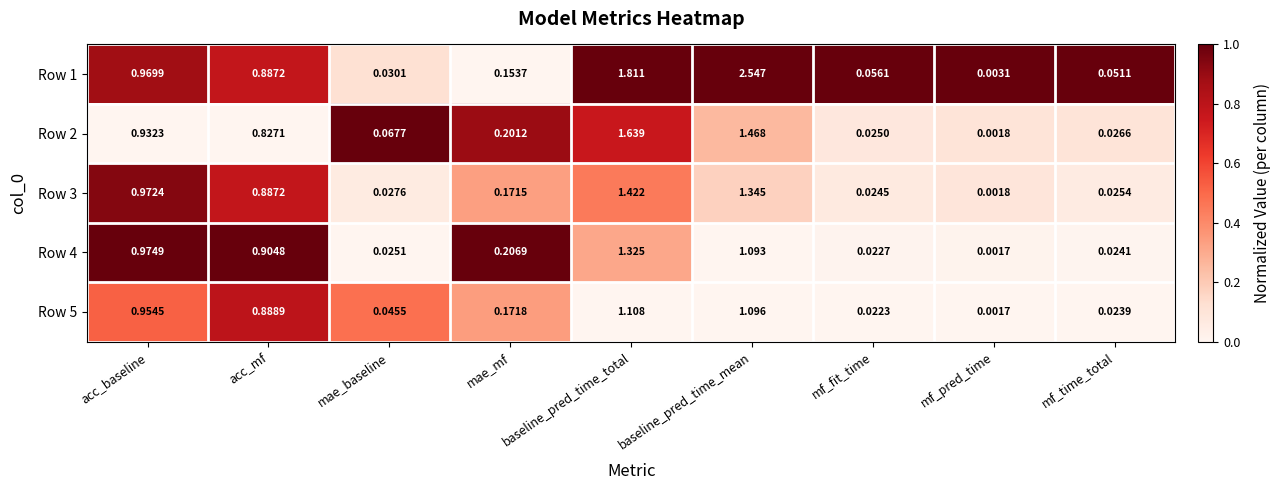

At mf_fit_time, list the series in order from smallest to largest.

Row 5, Row 4, Row 3, Row 2, Row 1